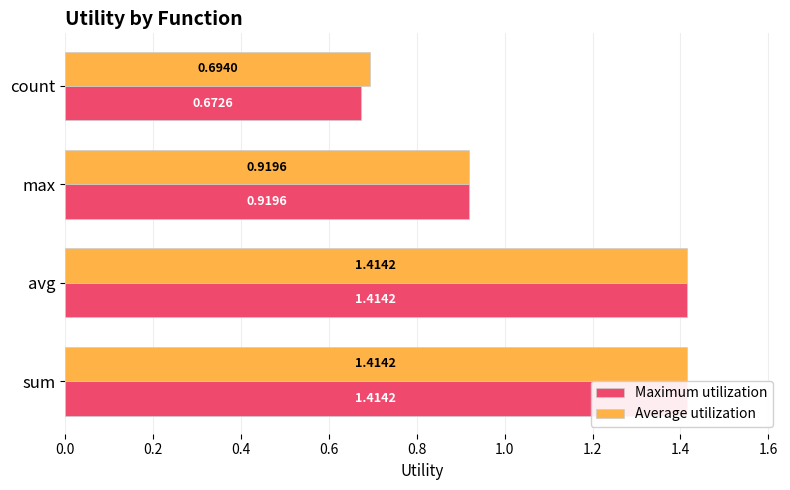

Which series has the largest total across all categories?

Average utilization